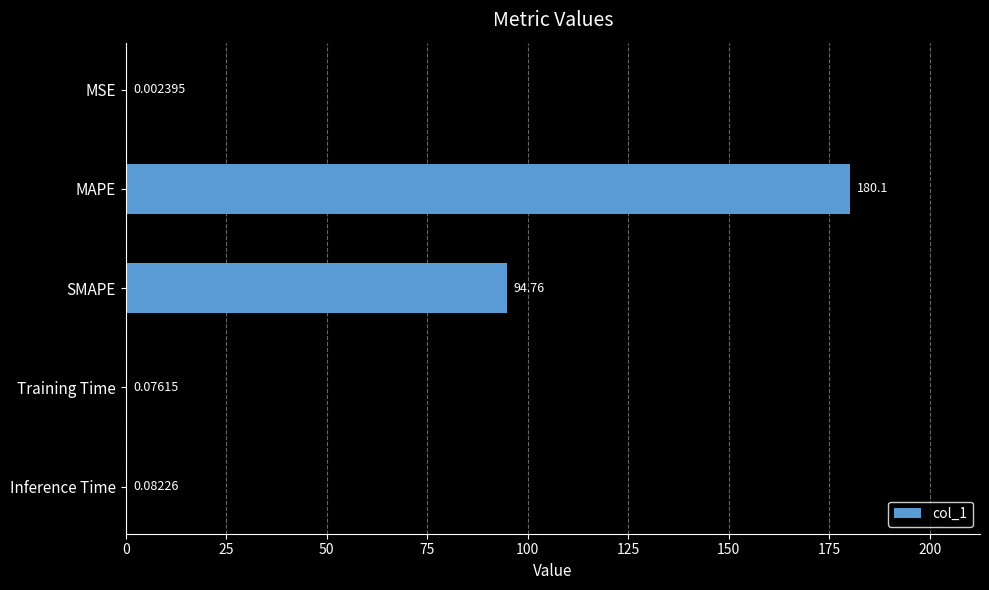

Which label corresponds to the largest value in the chart?

MAPE